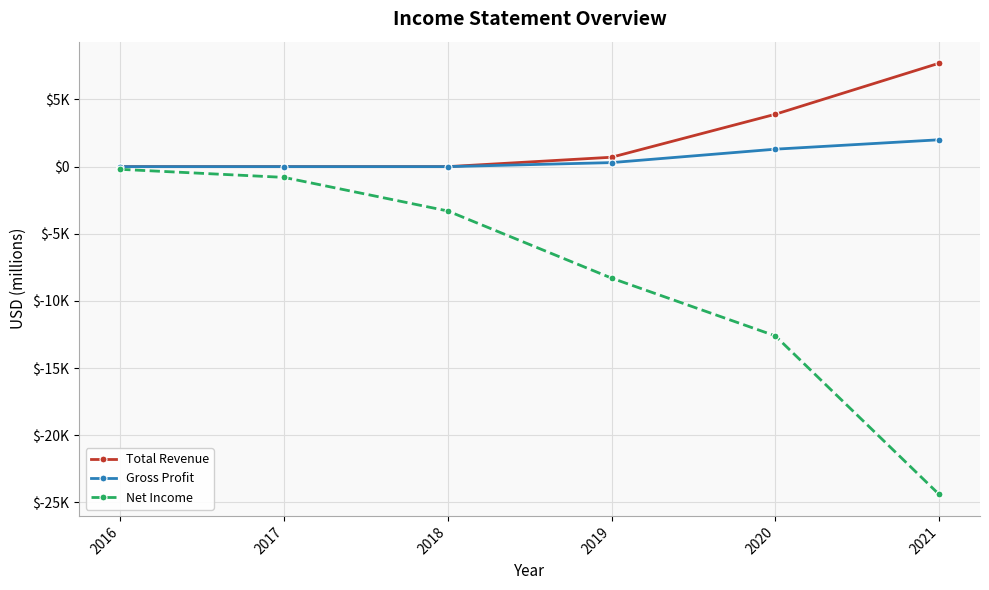

Which has a higher value, 2019 or 2020?

2020